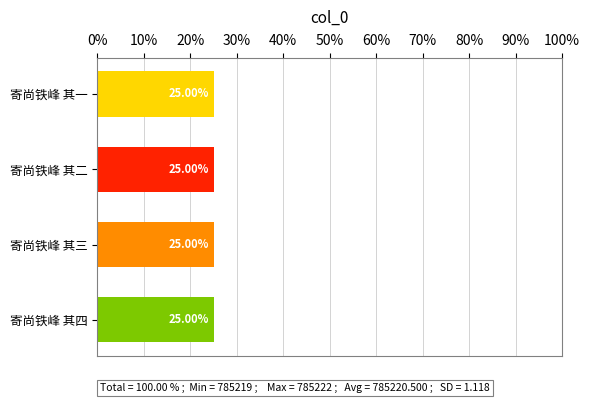

What is the sum of all values?

100.0